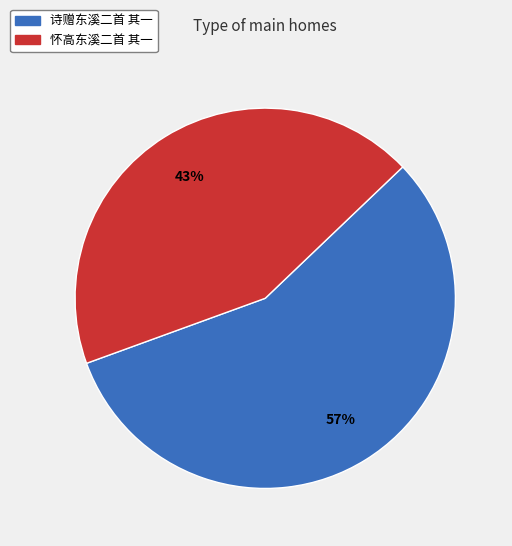

Approximately how many times larger is the value at 怀高东溪二首 其一 compared to 诗赠东溪二首 其一?

0.8